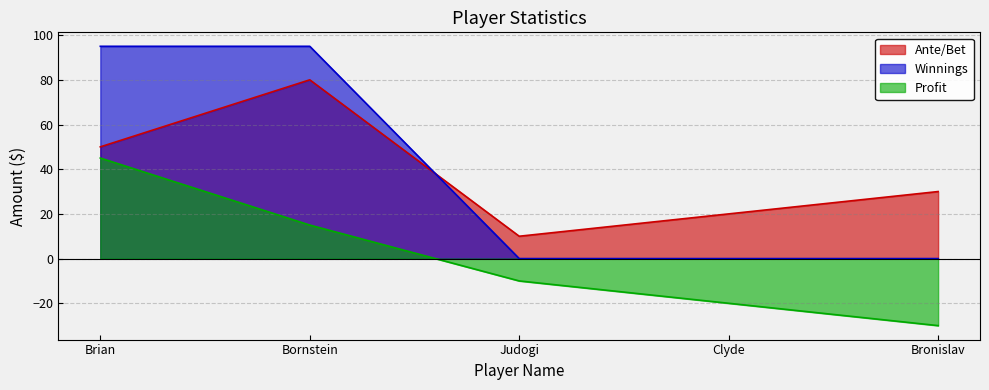

Reading left to right, transcribe all the data shown in this chart.

Ante/Bet: 50	80	10	20	30
Winnings: 95	95	0	0	0
Profit: 45	15	-10	-20	-30